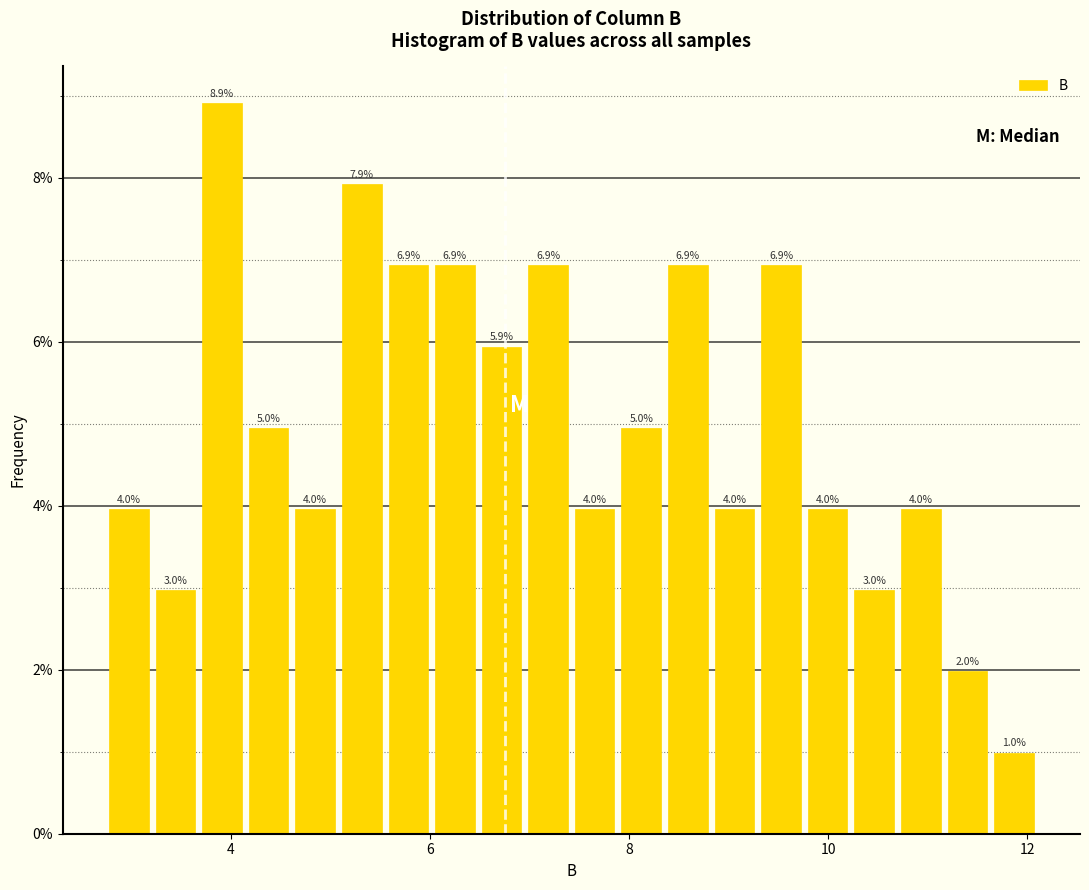

Read against the x-axis, roughly where is the centre of the tallest bar?

4.0